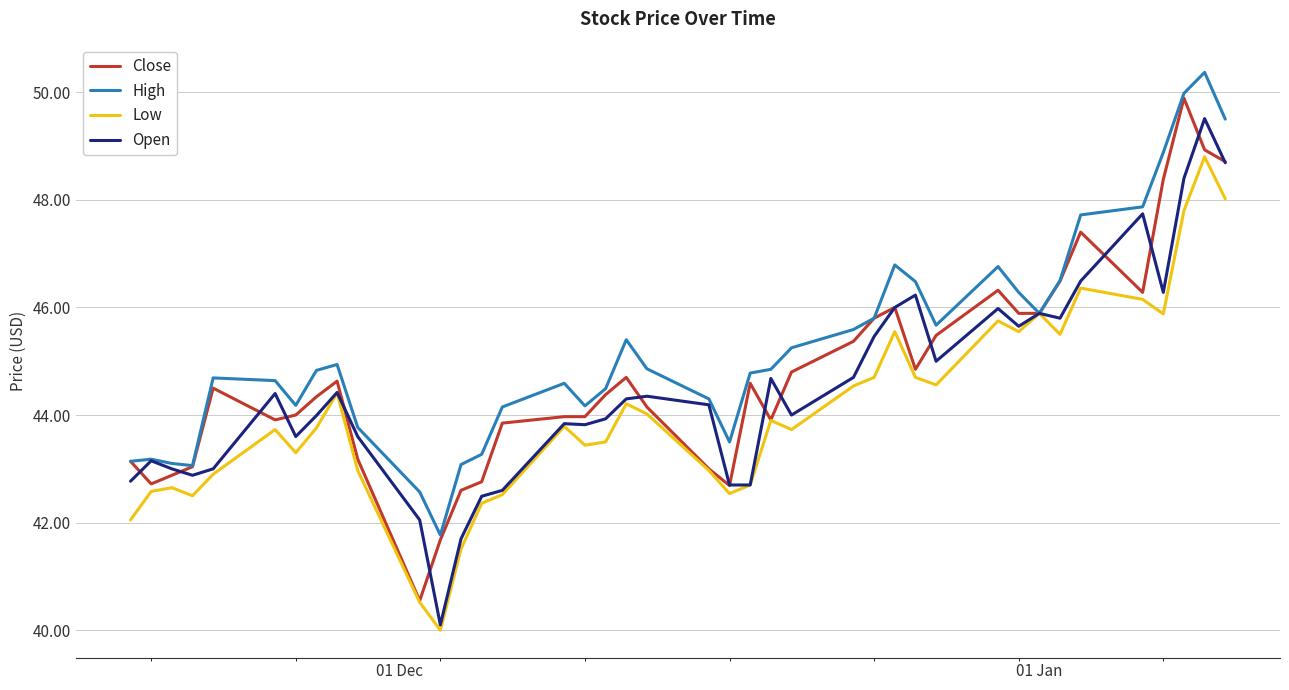

What is the highest value of the High series?

50.4